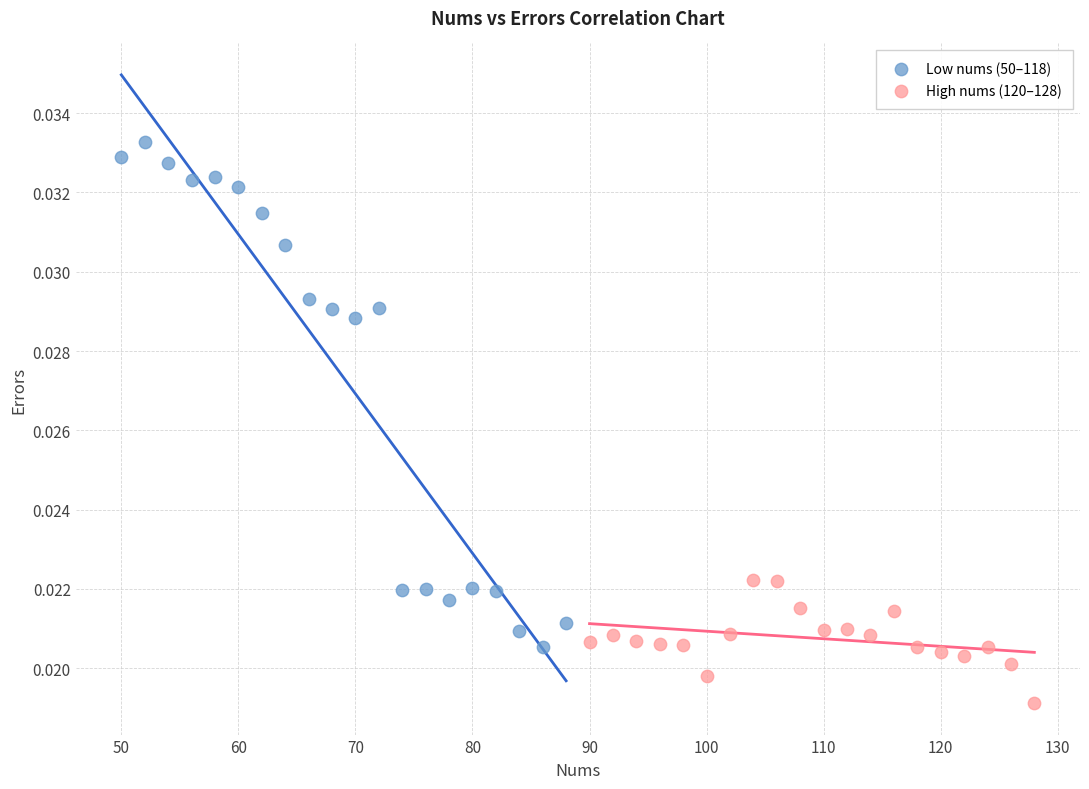

What are all the series names shown in the legend?

Low nums (50–118), High nums (120–128)